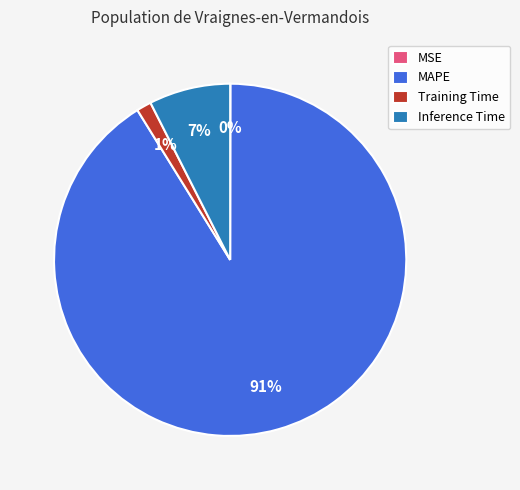

Is the sum of Training Time and Inference Time greater than half?

No